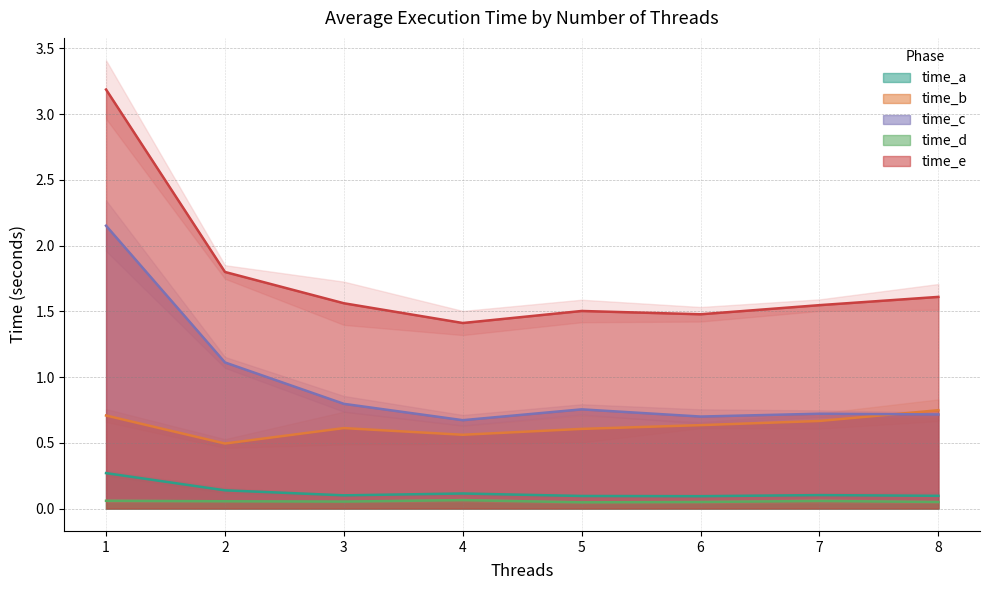

At 4, list the series in order from largest to smallest.

time_c, time_b, time_a, time_d